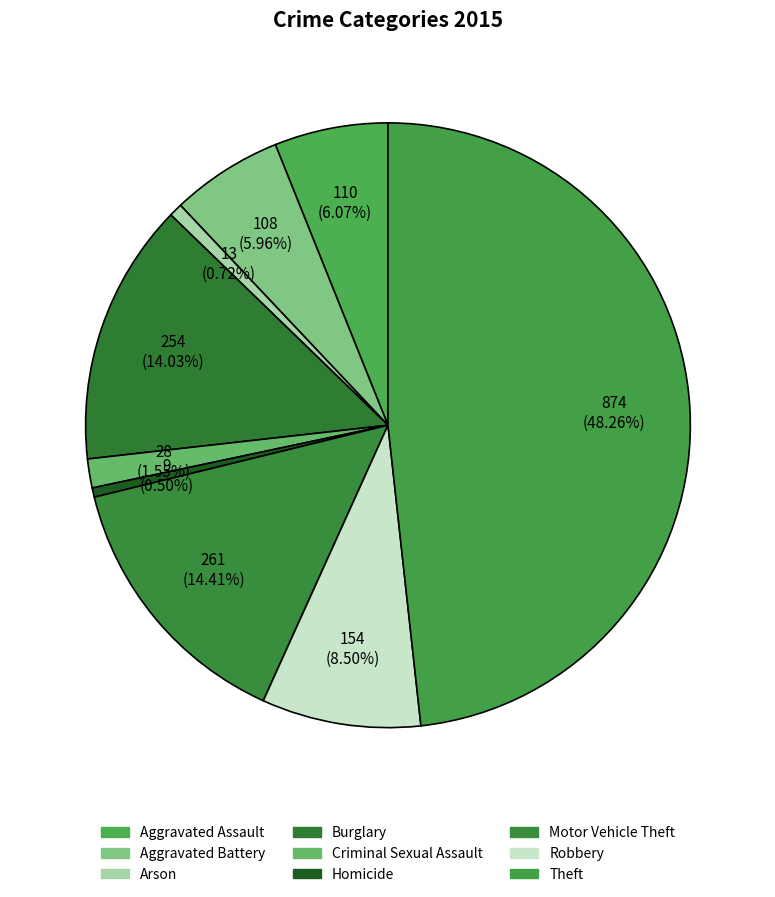

How much of the chart is everything except Aggravated Assault?

93.9%